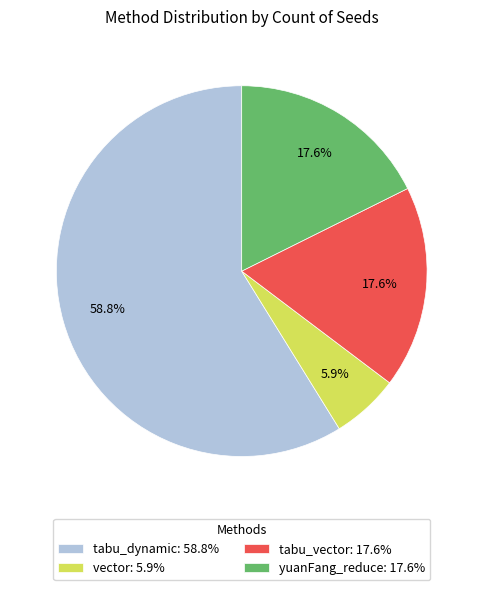

Approximately how many times larger is the value at tabu_vector compared to yuanFang_reduce?

1.0